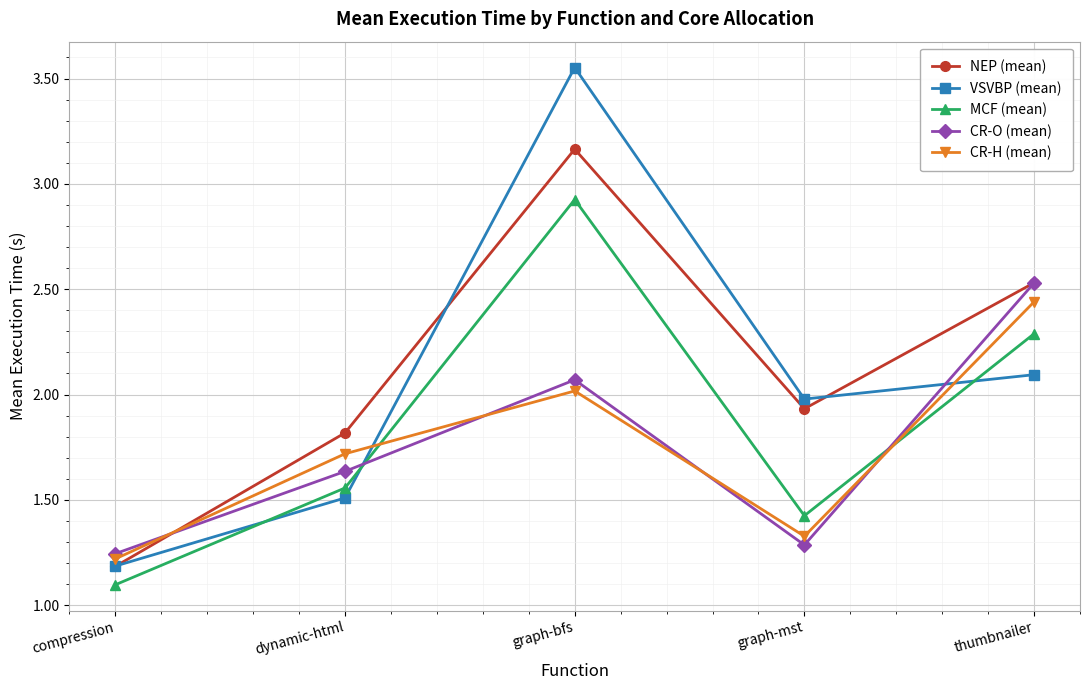

What is the sum of the VSVBP (mean) values at graph-bfs and graph-mst?

5.5